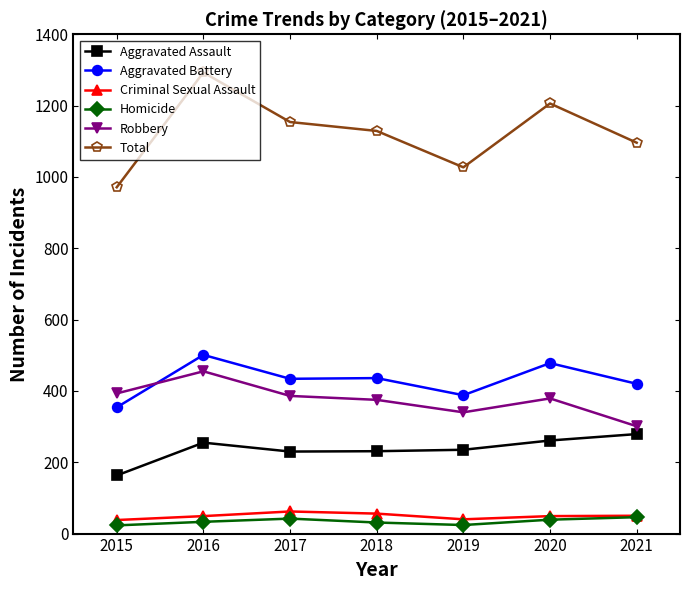

What is the maximum value for Aggravated Battery?

501